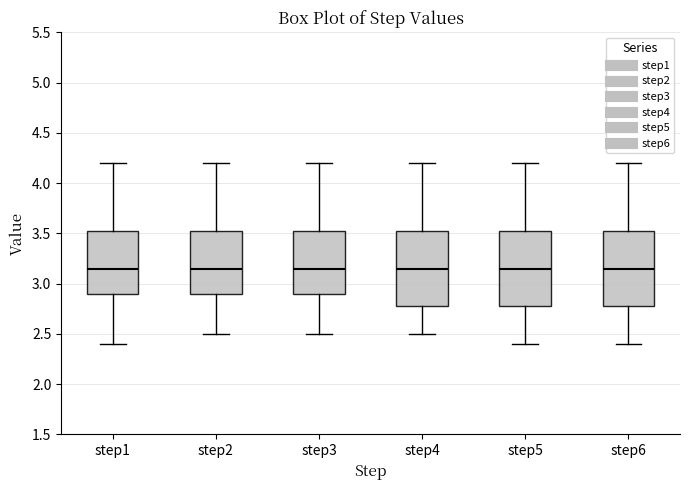

Reading left to right, transcribe this box plot: for each box, give where its median line is, the range the box spans, and where its two whiskers end, as read against the y-axis. The values are not printed on the chart, so give them approximately, as read against the axis.

step1: median 3.15, box 2.90 to 3.55, whiskers 2.40 to 4.20
step2: median 3.15, box 2.90 to 3.55, whiskers 2.50 to 4.20
step3: median 3.15, box 2.90 to 3.55, whiskers 2.50 to 4.20
step4: median 3.15, box 2.80 to 3.55, whiskers 2.50 to 4.20
step5: median 3.15, box 2.80 to 3.55, whiskers 2.40 to 4.20
step6: median 3.15, box 2.80 to 3.55, whiskers 2.40 to 4.20